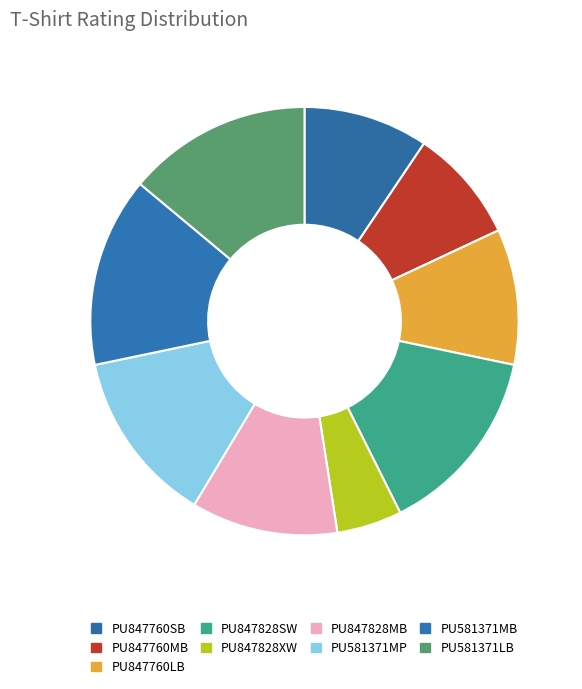

True or false: PU847760LB accounts for 5% of the total.

False